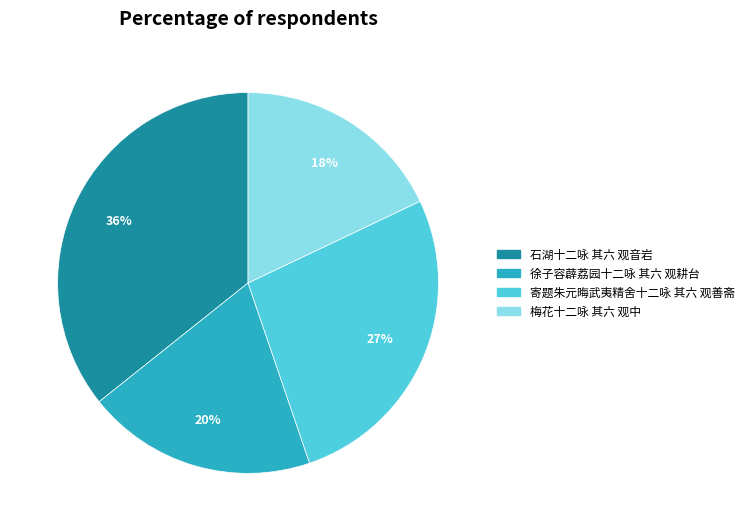

How many segments does this pie chart have?

4